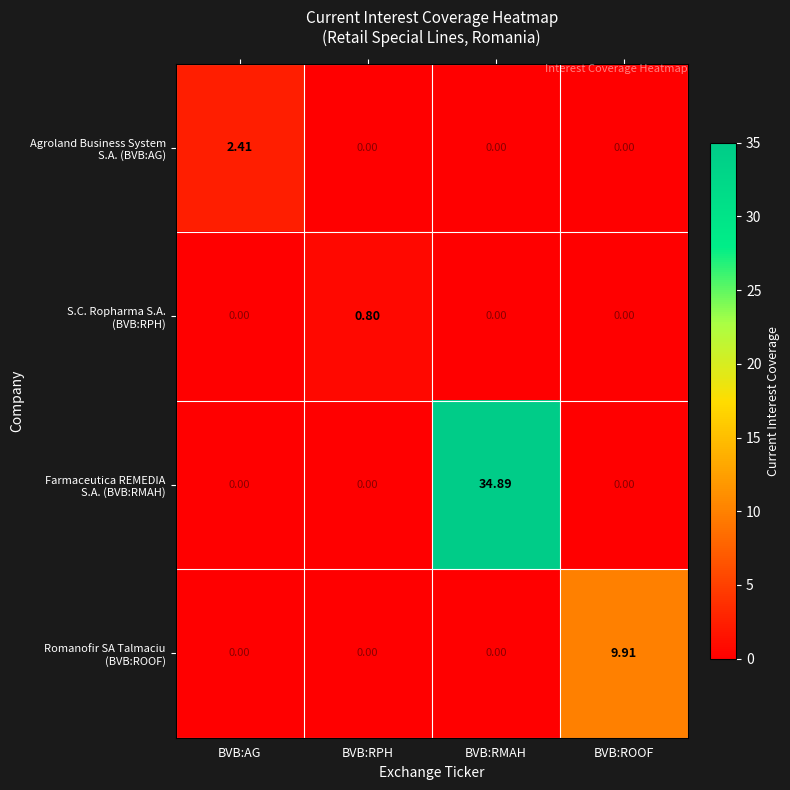

How many series are shown in this chart?

4